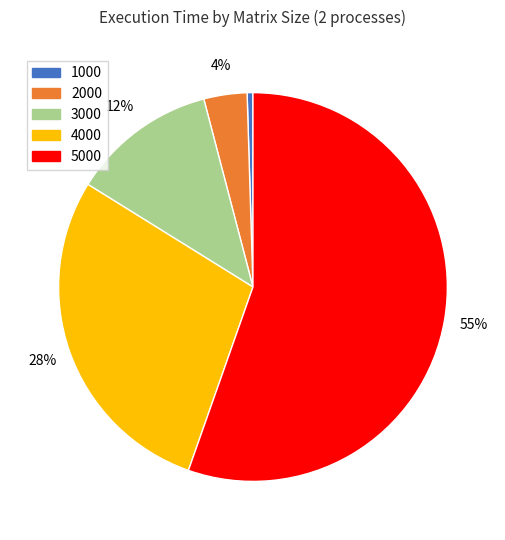

Count the number of slices in the pie.

5